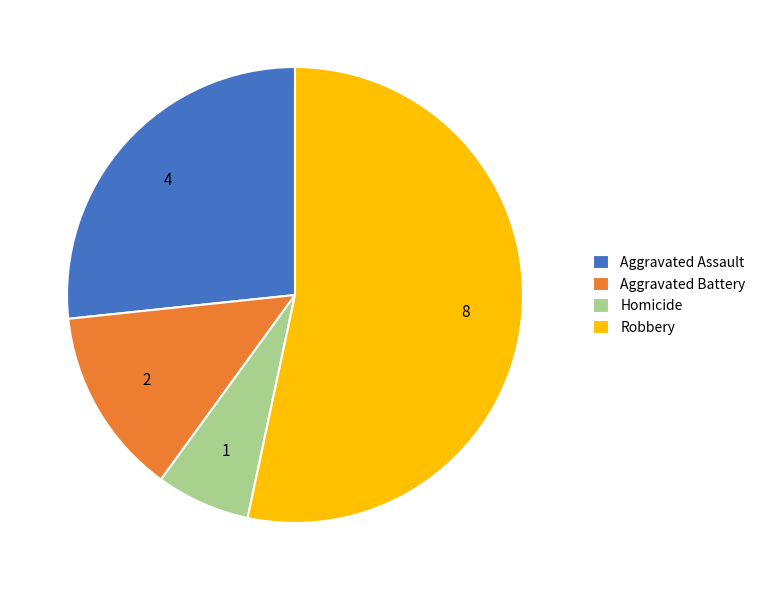

Is it true that Homicide is 7% of the pie?

True